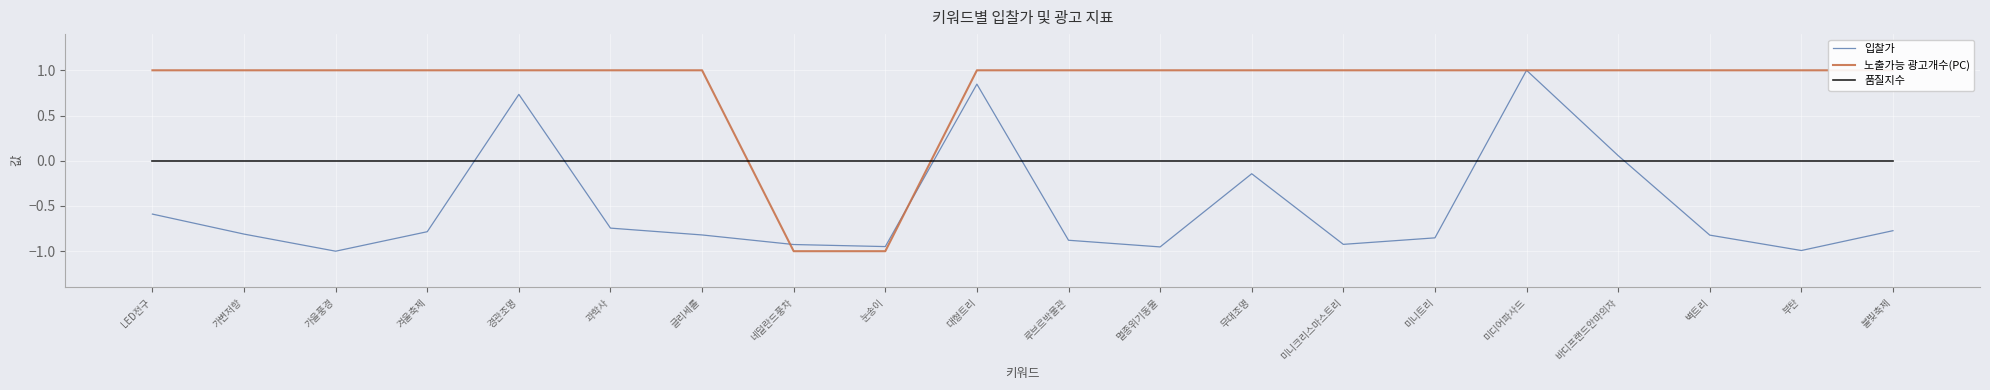

Which series ends up on top after the final intersection of 품질지수 and 입찰가?

품질지수